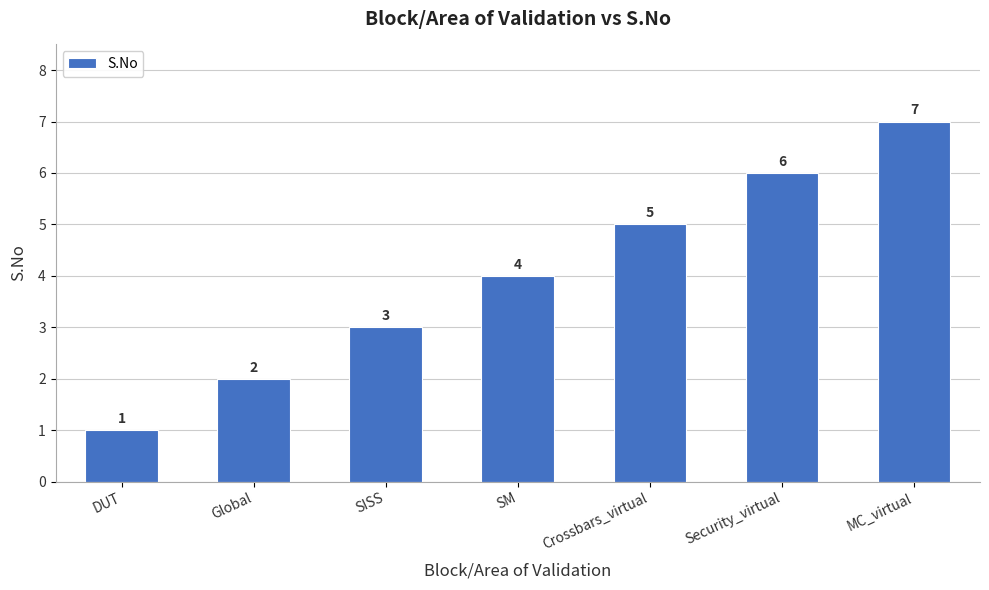

Between MC_virtual and Global, which is larger?

MC_virtual